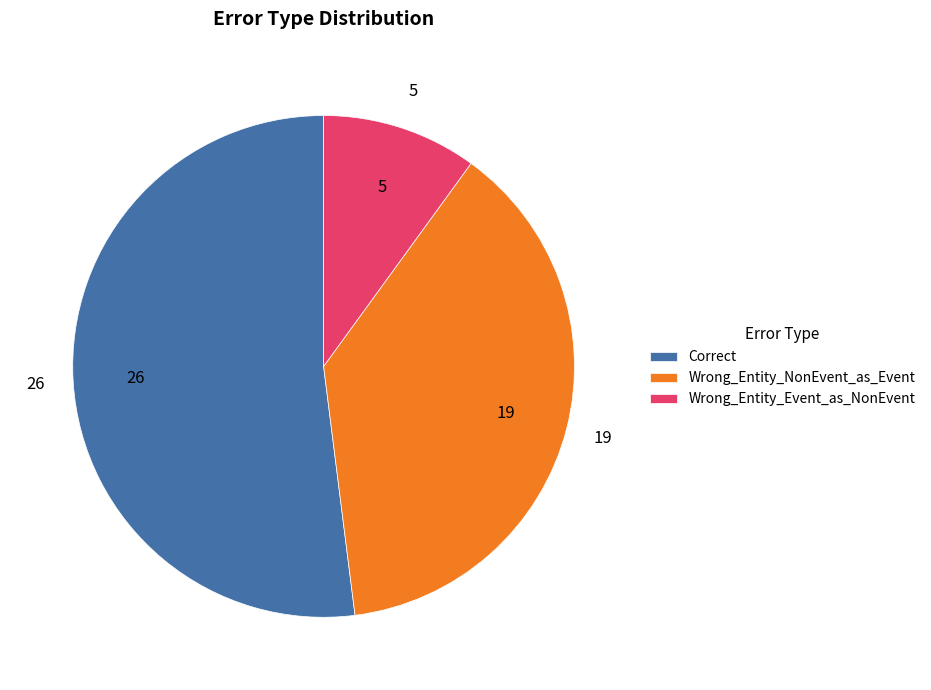

Approximately how many times larger is the value at Wrong_Entity_NonEvent_as_Event compared to Wrong_Entity_Event_as_NonEvent?

3.8